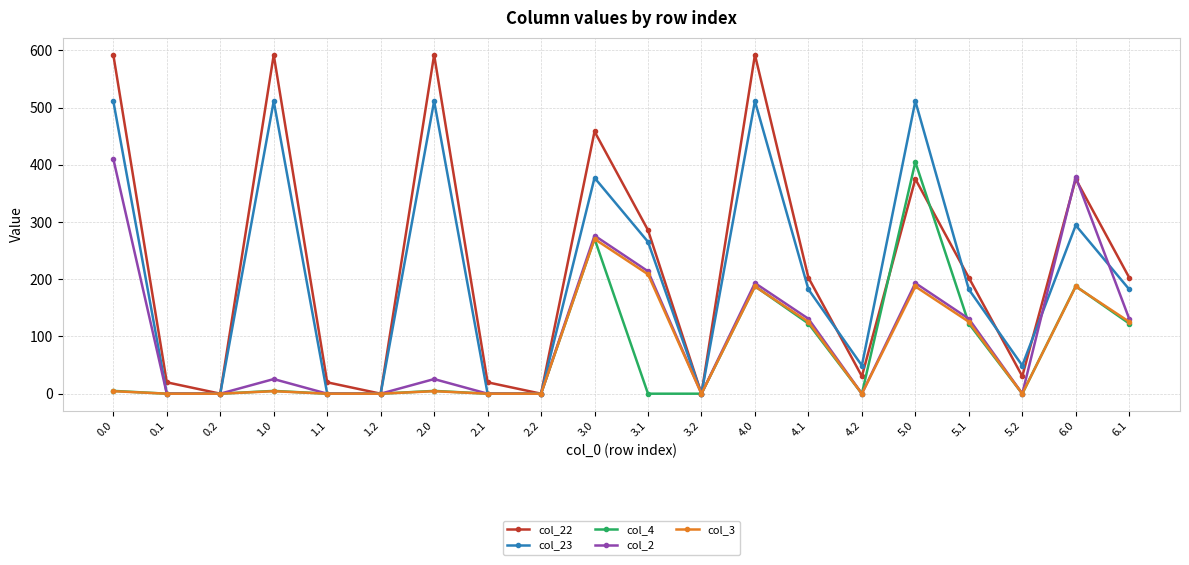

True or false: col_23 has a value of -162.2 at 0.1.

False